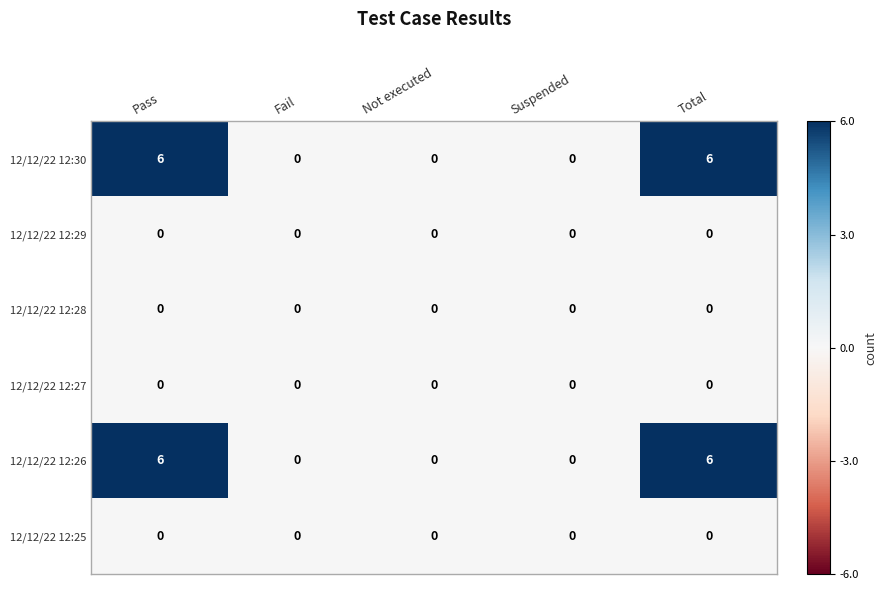

What is the spread (max minus min) of values at Total?

6